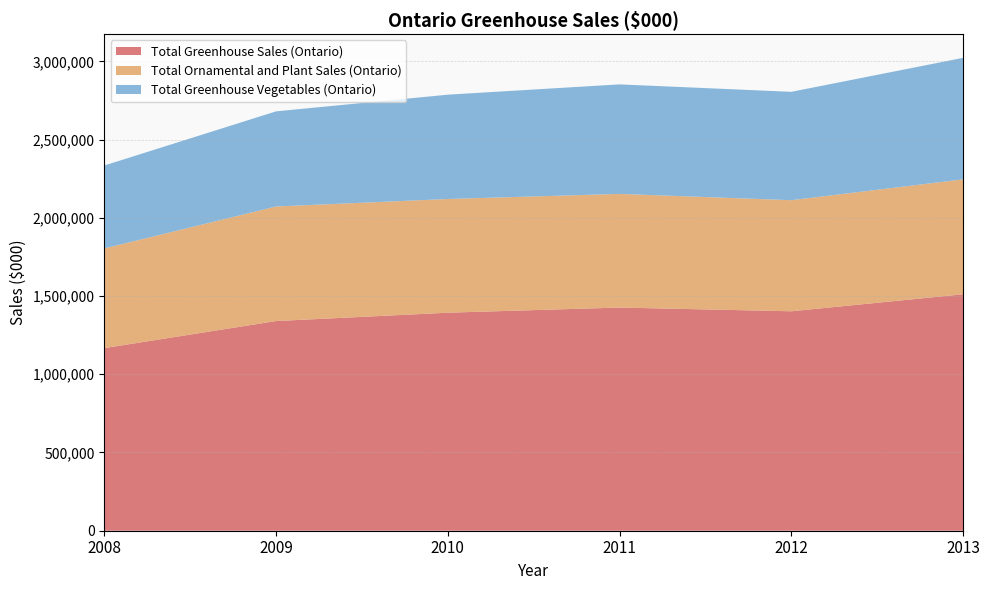

Reading right to left, what are all the values shown in this chart?

Total Greenhouse Sales (Ontario): 2013=1511130	2012=1402565	2011=1426363	2010=1393479	2009=1340124	2008=1167120
Total Ornamental and Plant Sales (Ontario): 2013=734617	2012=709915	2011=726349	2010=726730	2009=732087	2008=637156
Total Greenhouse Vegetables (Ontario): 2013=776513	2012=692650	2011=700014	2010=666749	2009=608037	2008=529964